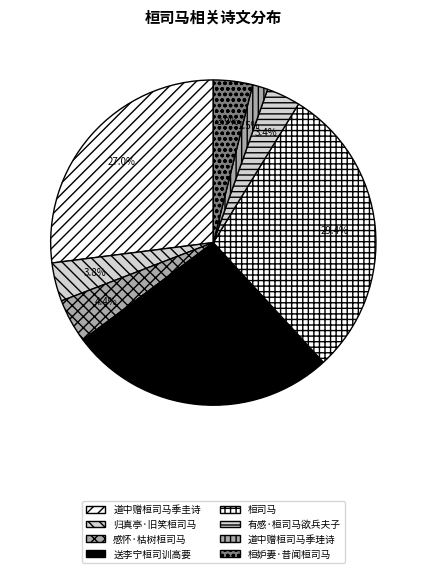

What percentage is the 感怀·枯树桓司马 slice, to the nearest percent?

4%